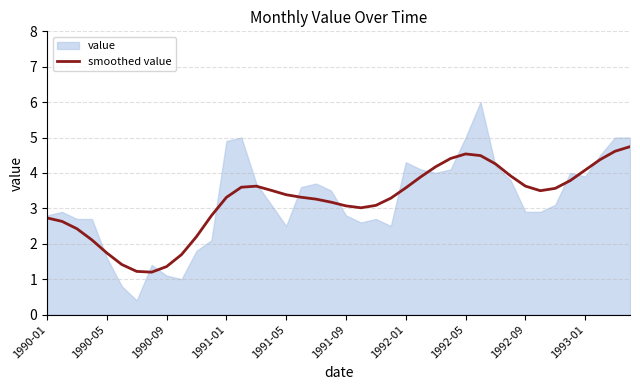

Is it true that smoothed value equals 5.1 at 1991-09?

False